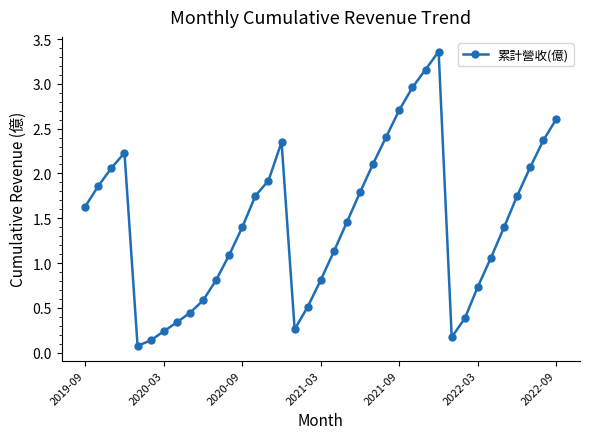

How many interior local peaks (higher than both neighbors) does the data have?

3